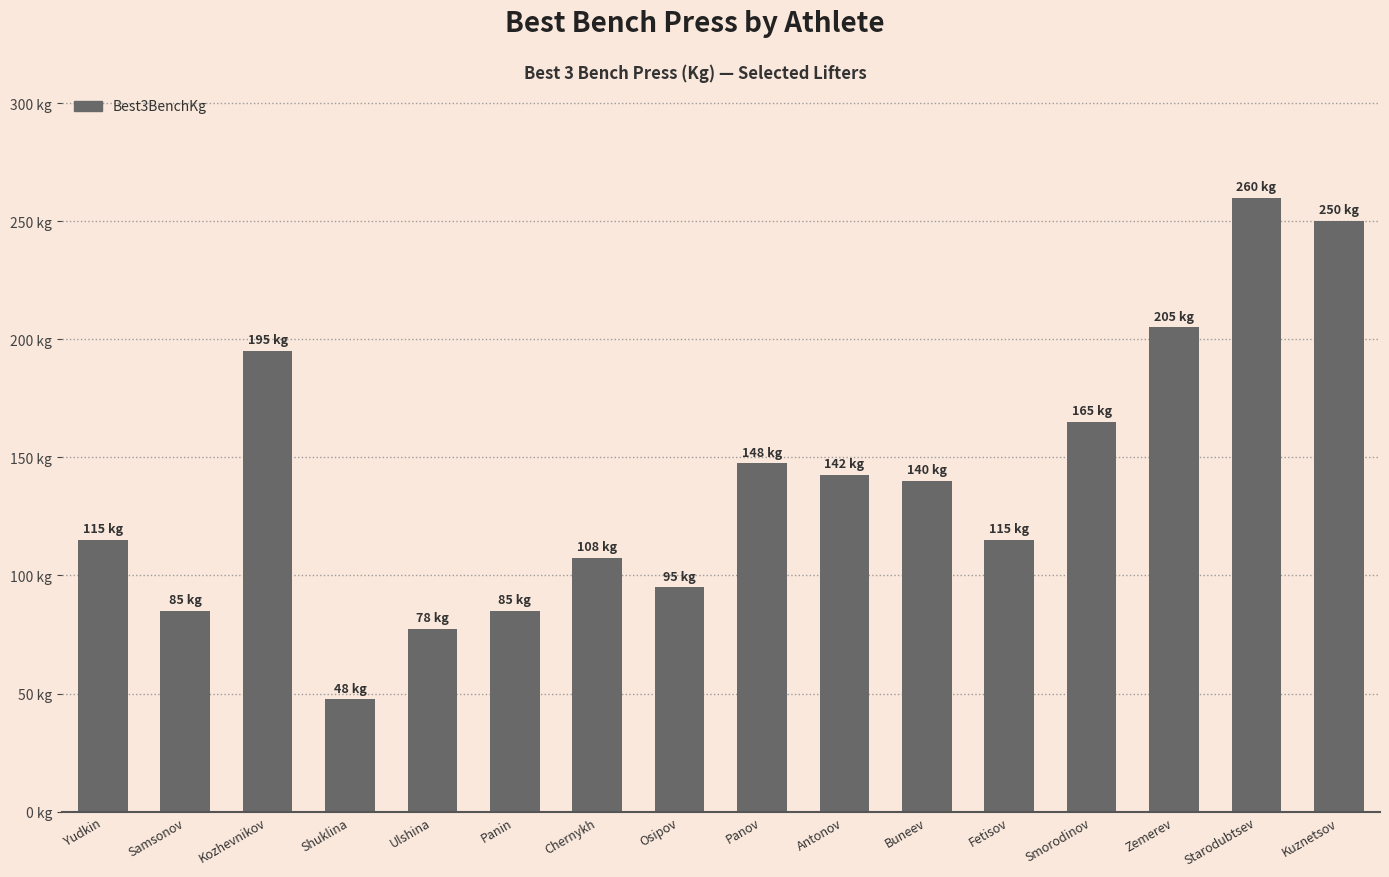

Are the bars horizontal?

No